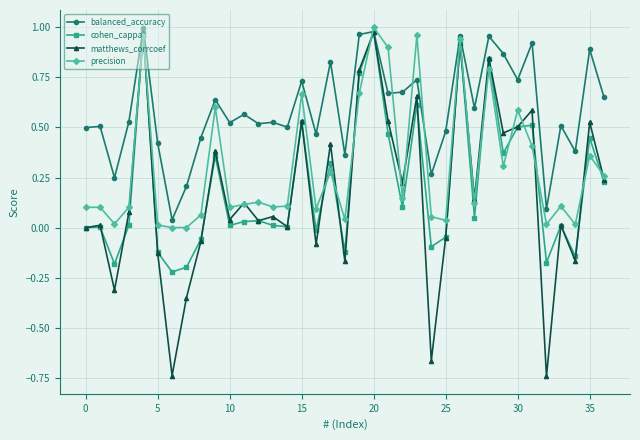

Which series has the largest total across all categories?

balanced_accuracy